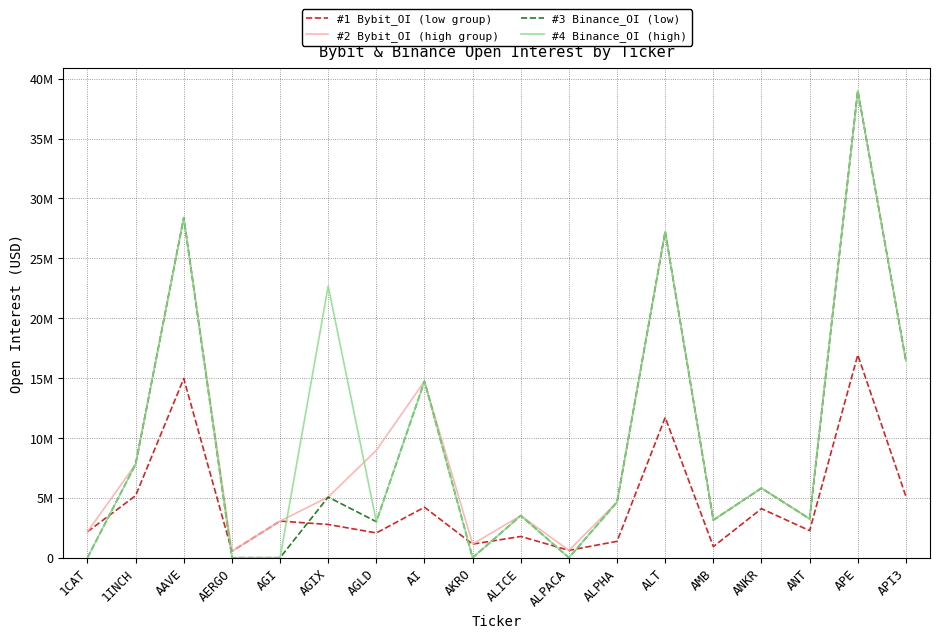

Which series has the largest range (max minus min)?

#3 Binance_OI (low)